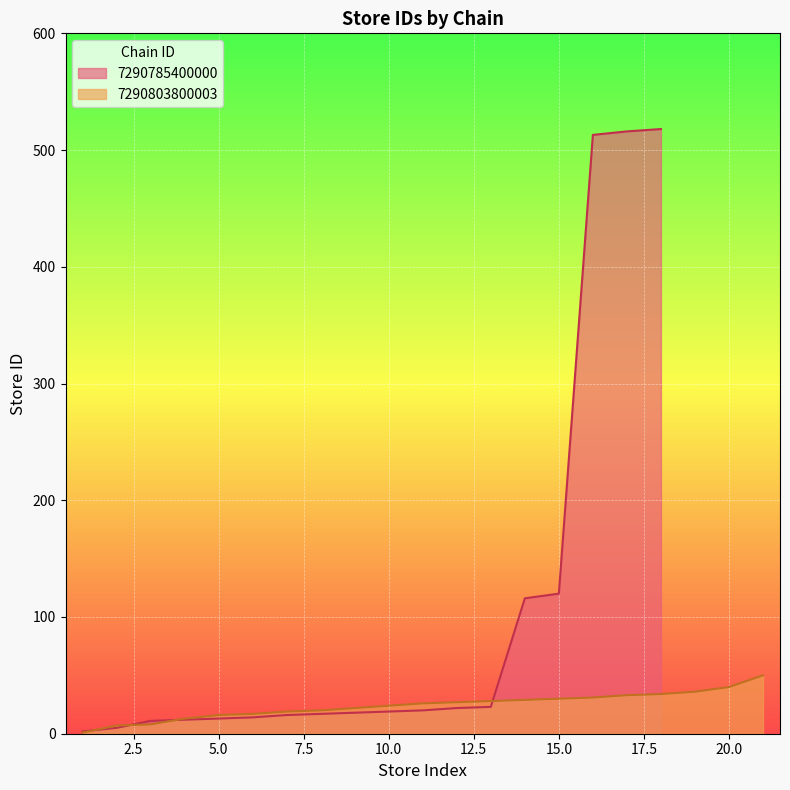

How many lines are shown in the chart?

2